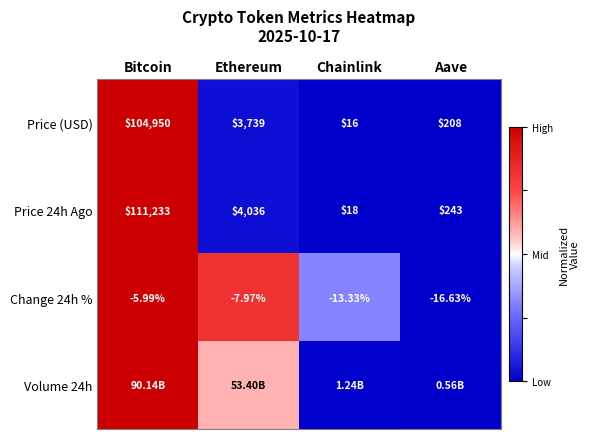

At how many categories does at least one series exceed 0?

4